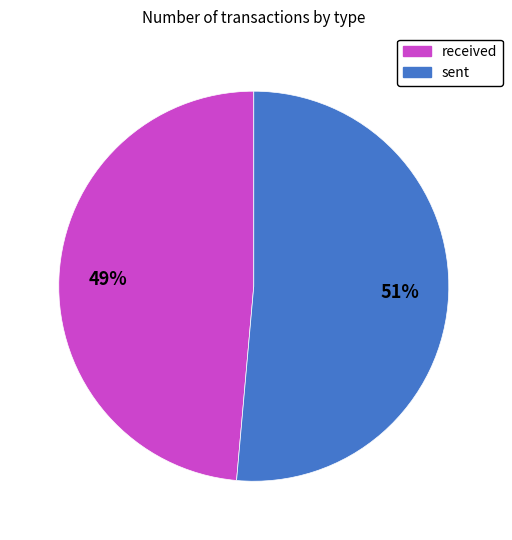

The received slice represents 49% of the pie. True or false?

True